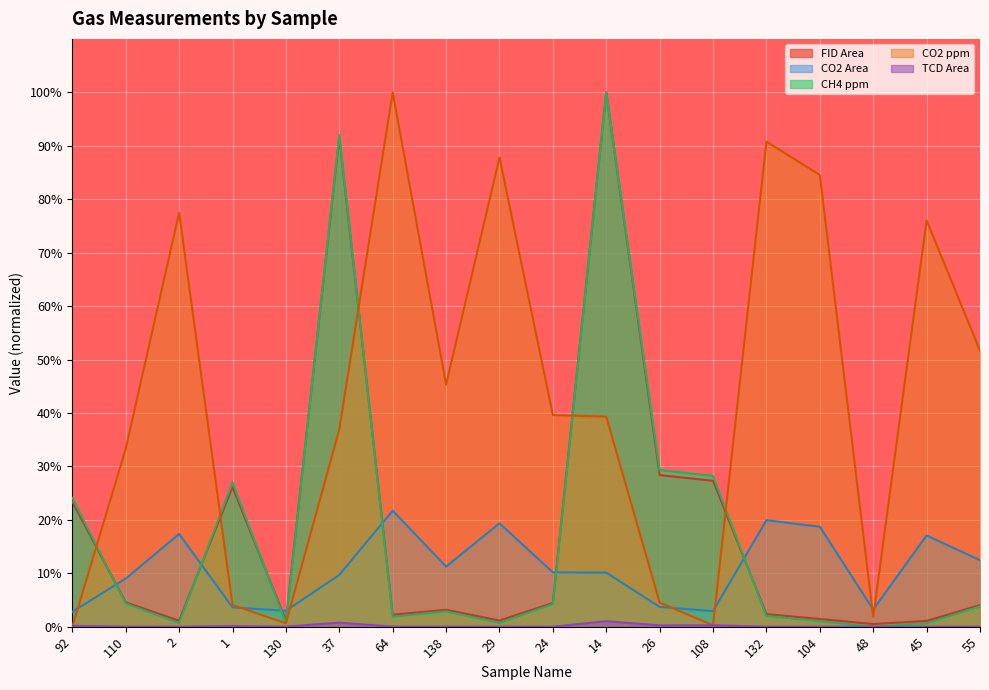

Which series has the largest total across all categories?

CO2 ppm